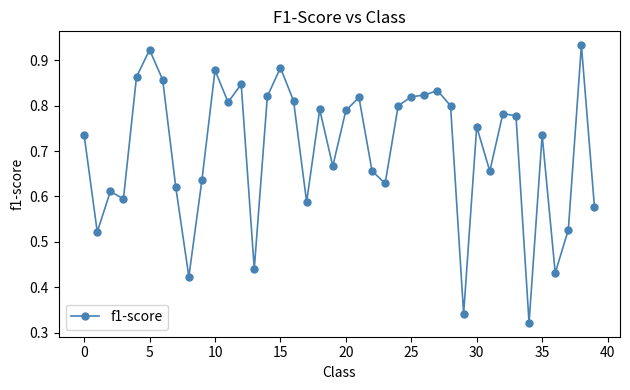

What is the sum of all values?

28.1